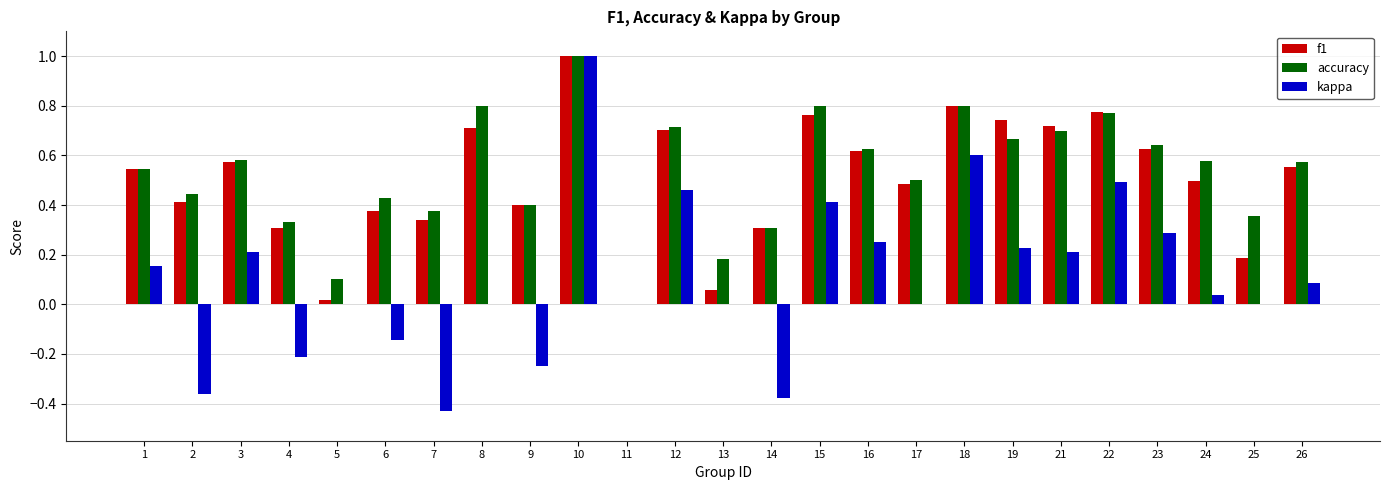

Between 3 and 13, which series saw the biggest shift?

f1